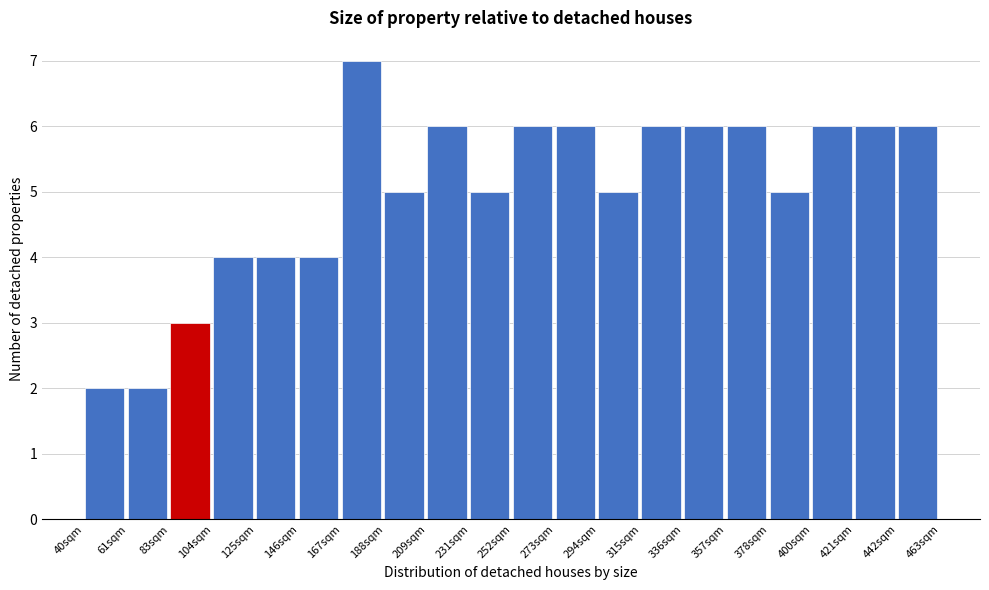

Reading left to right, extract all data points from this chart.

40sqm=2	61sqm=2	83sqm=3	104sqm=4	125sqm=4	146sqm=4	167sqm=7	188sqm=5	209sqm=6	231sqm=5	252sqm=6	273sqm=6	294sqm=5	315sqm=6	336sqm=6	357sqm=6	378sqm=5	400sqm=6	421sqm=6	442sqm=6